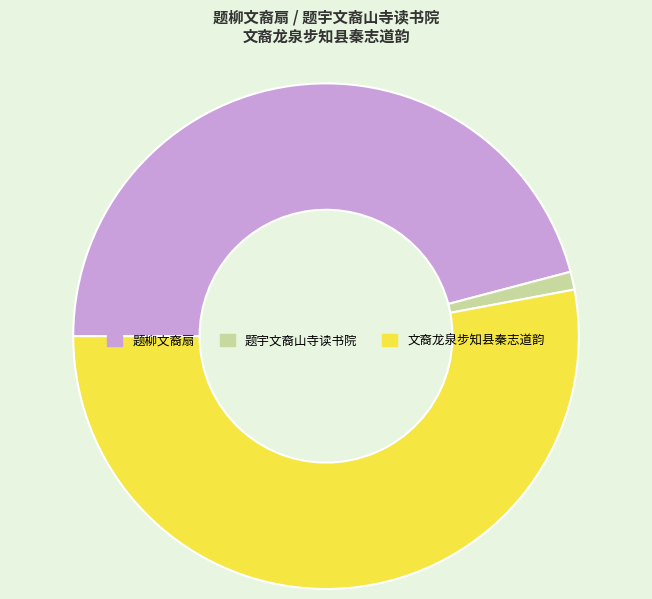

Between 文裔龙泉步知县秦志道韵 and 题宇文裔山寺读书院, which is larger?

文裔龙泉步知县秦志道韵